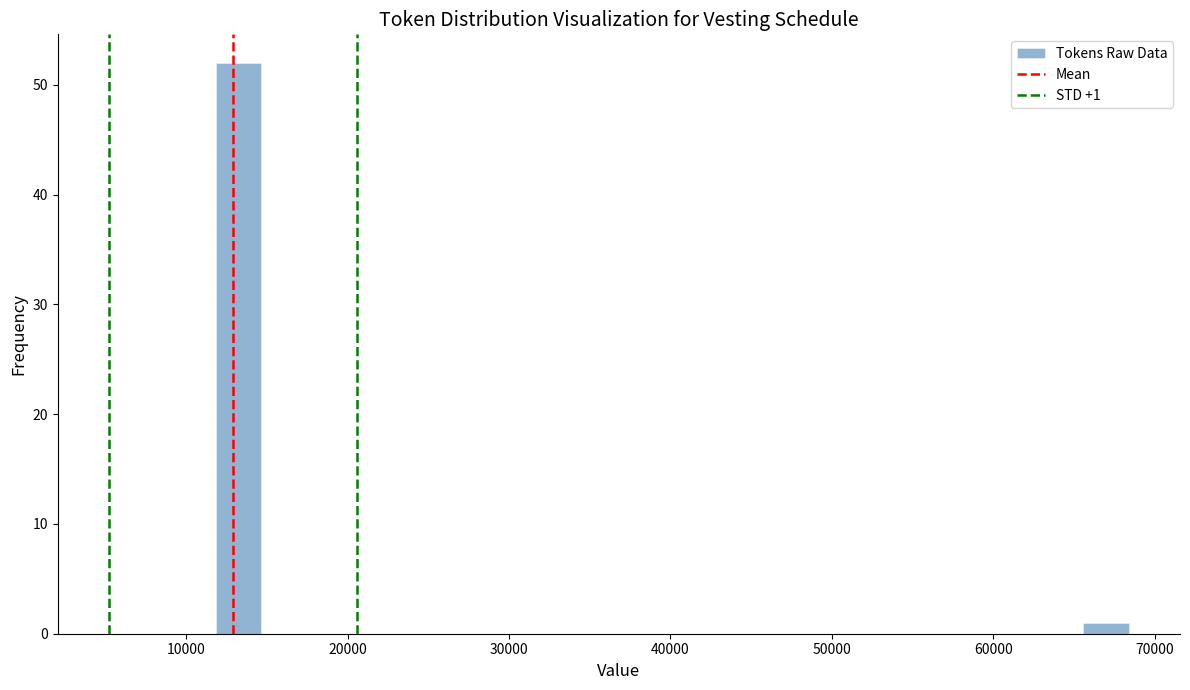

Read against the x-axis, roughly where is the centre of the tallest bar?

13000